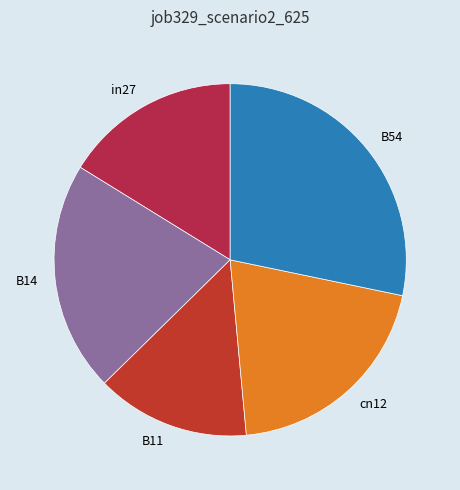

Do B54 and cn12 together represent more than half of the pie?

No